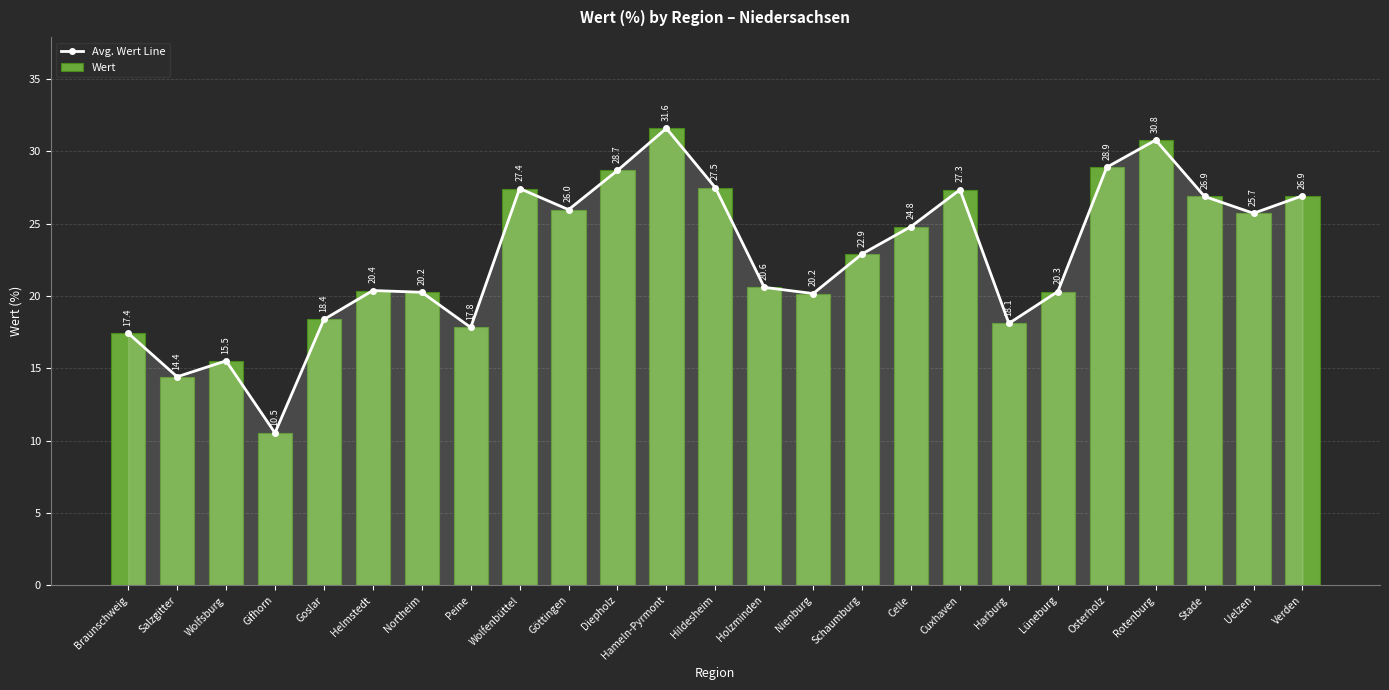

Reading left to right, transcribe all the data shown in this chart.

Avg. Wert Line: Braunschweig=17.4	Salzgitter=14.4	Wolfsburg=15.5	Gifhorn=10.5	Goslar=18.4	Helmstedt=20.4	Northeim=20.2	Peine=17.8	Wolfenbüttel=27.4	Göttingen=26.0	Diepholz=28.7	Hameln-Pyrmont=31.6	Hildesheim=27.5	Holzminden=20.6	Nienburg=20.2	Schaumburg=22.9	Celle=24.8	Cuxhaven=27.3	Harburg=18.1	Lüneburg=20.3	Osterholz=28.9	Rotenburg=30.8	Stade=26.9	Uelzen=25.7	Verden=26.9
Wert: Braunschweig=17.4	Salzgitter=14.4	Wolfsburg=15.5	Gifhorn=10.5	Goslar=18.4	Helmstedt=20.4	Northeim=20.2	Peine=17.8	Wolfenbüttel=27.4	Göttingen=26.0	Diepholz=28.7	Hameln-Pyrmont=31.6	Hildesheim=27.5	Holzminden=20.6	Nienburg=20.2	Schaumburg=22.9	Celle=24.8	Cuxhaven=27.3	Harburg=18.1	Lüneburg=20.3	Osterholz=28.9	Rotenburg=30.8	Stade=26.9	Uelzen=25.7	Verden=26.9